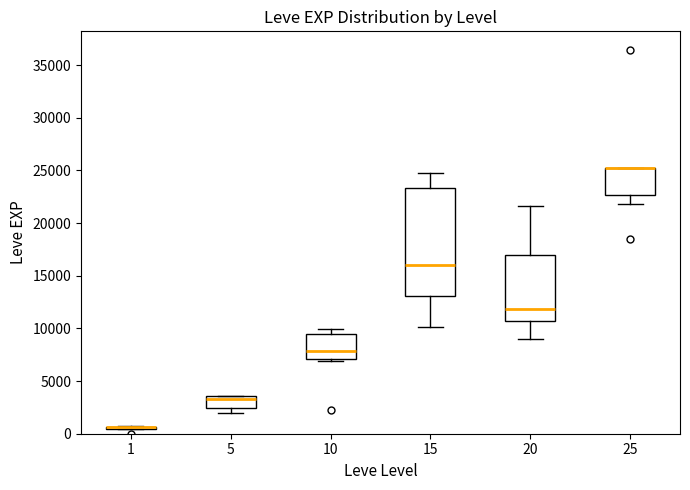

Comparing the boxes themselves (not the whiskers), which one is the tallest?

15